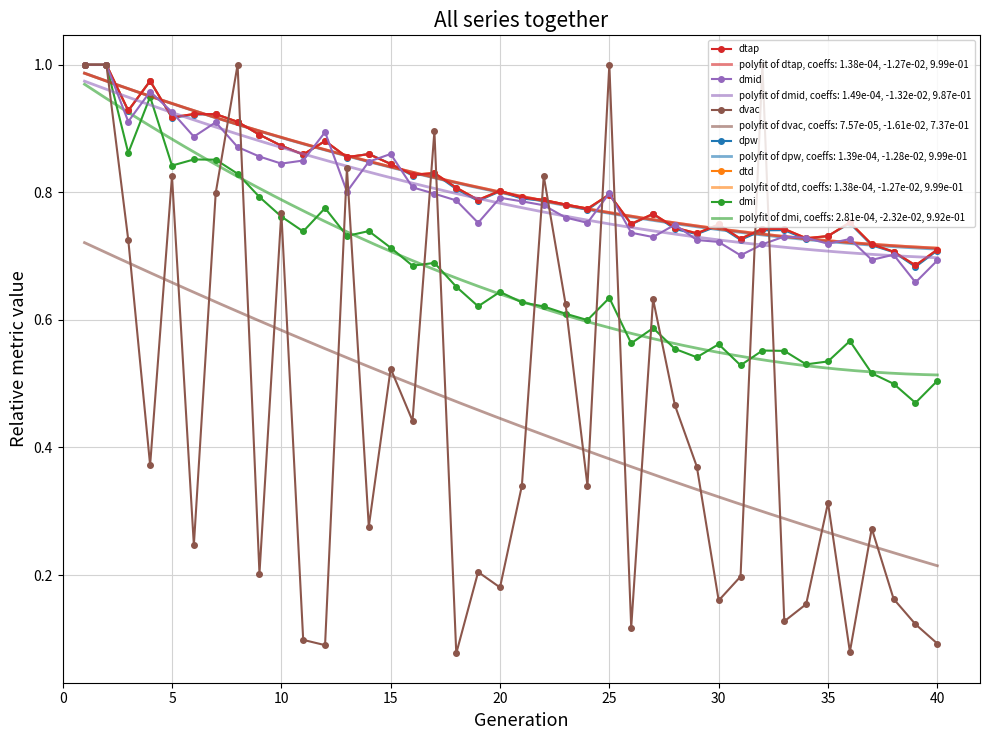

The dvac series shows 0.2 at 20. True or false?

True